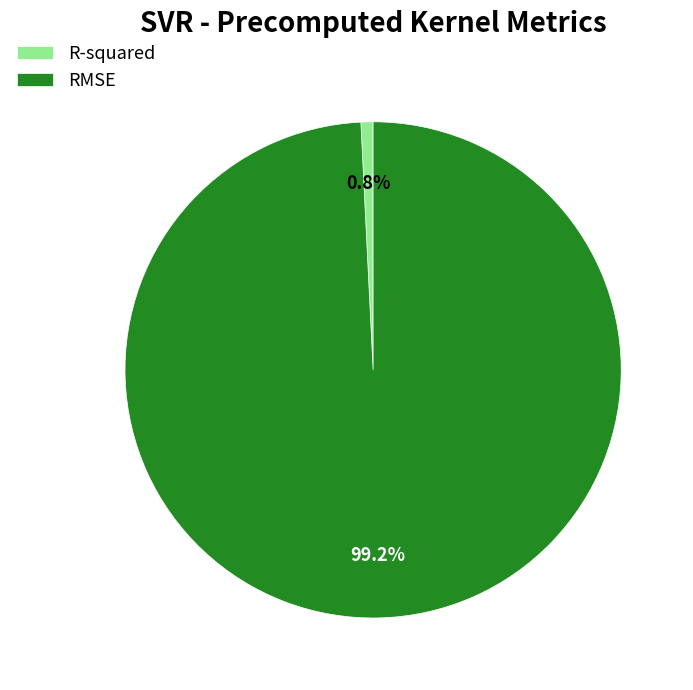

To the nearest percent, what percentage of the pie is R-squared?

1%